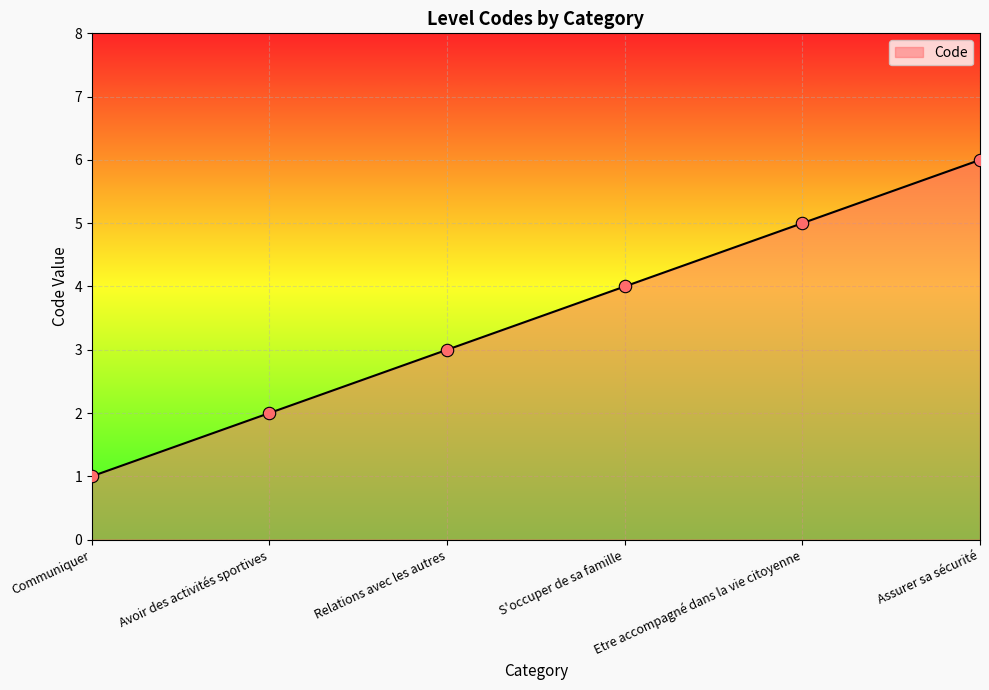

What is the change in value from S'occuper de sa famille to Assurer sa sécurité?

+2